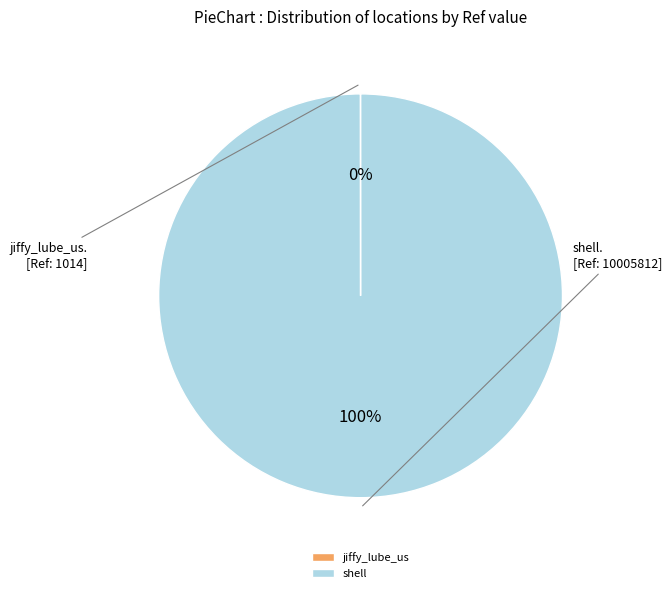

The shell slice represents 100% of the pie. True or false?

True